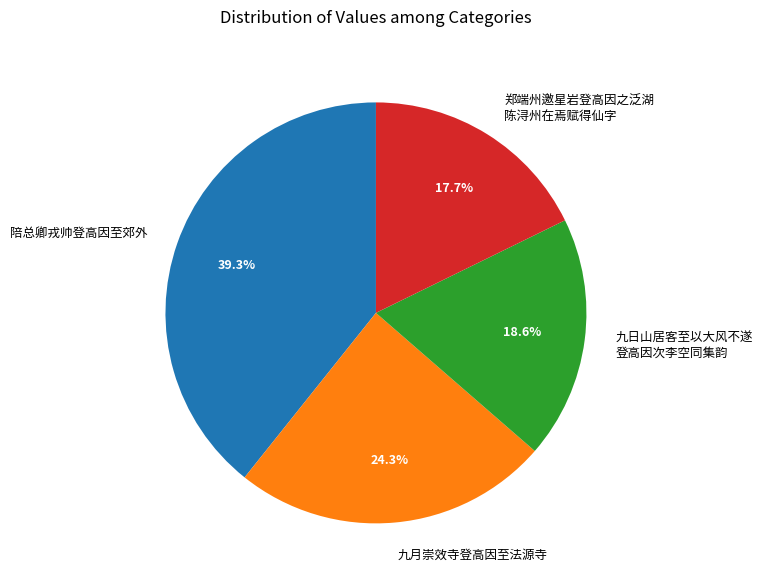

How many segments does this pie chart have?

4